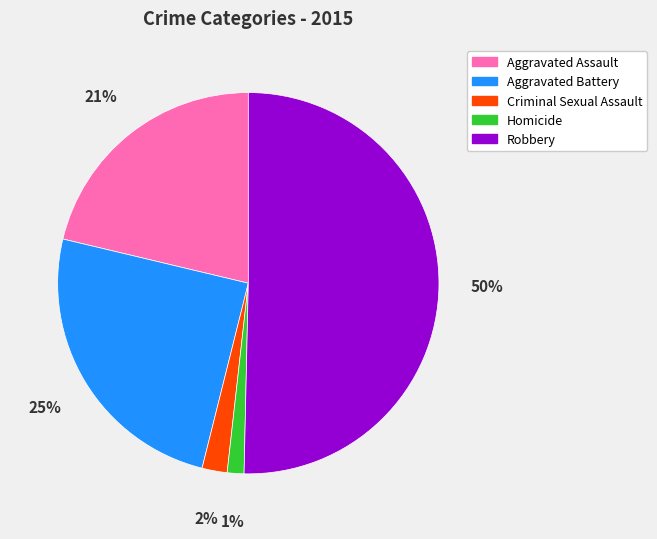

Which category has the smallest portion of the pie?

Homicide